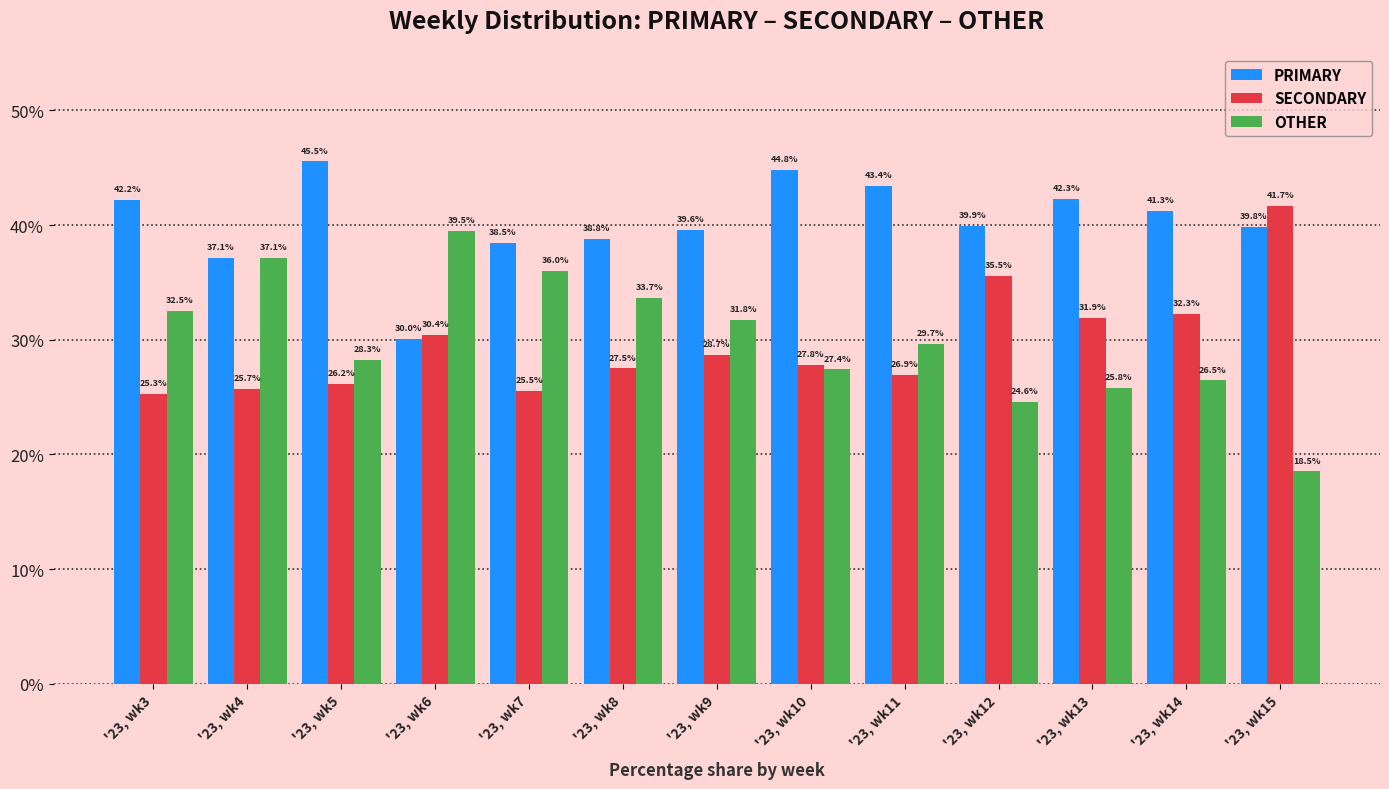

Does the chart contain any negative values?

No